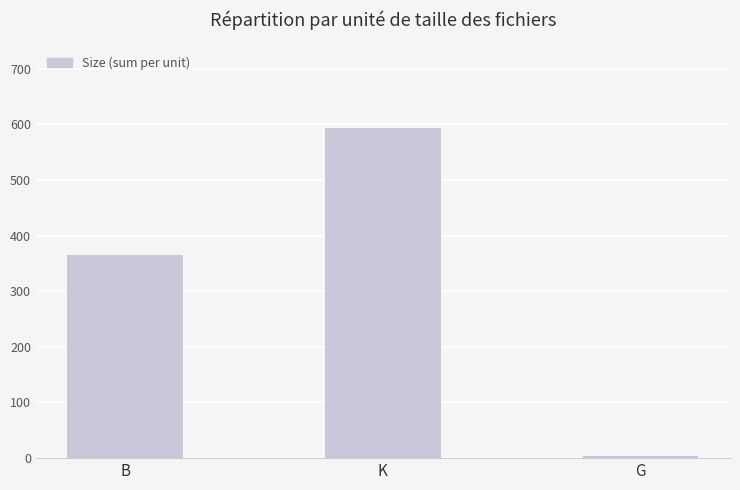

What is the value of the 1st bar from the left?

365.0